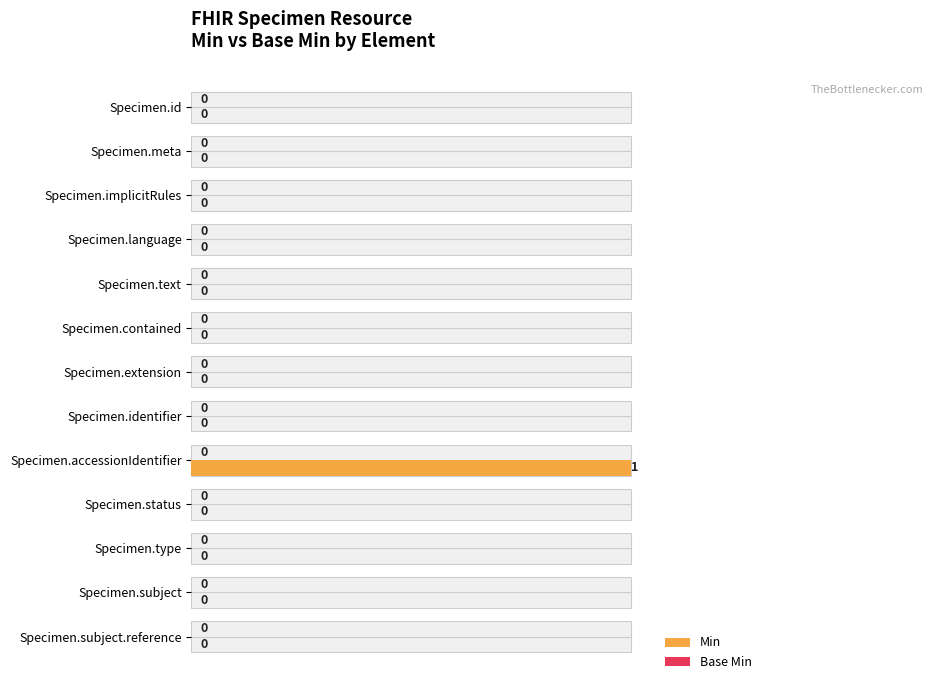

How many data points in Min are above 0?

1